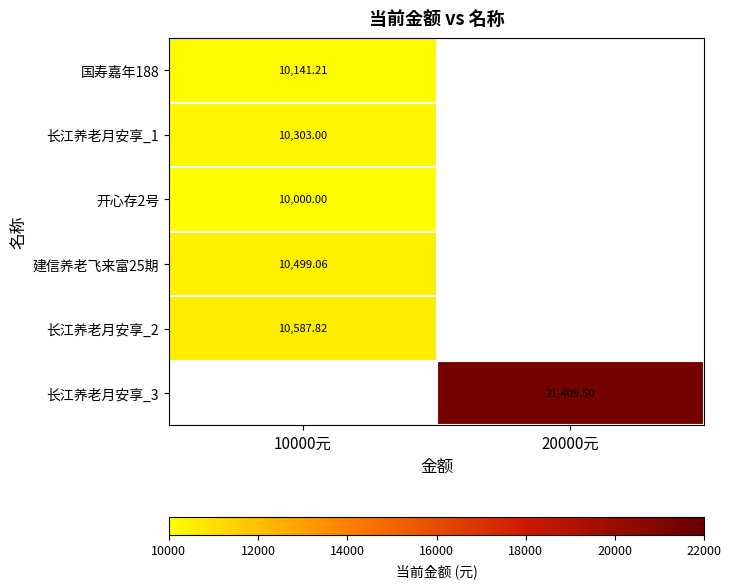

True or false: 长江养老月安享_1 has a value of 15010.7 at 10000元.

False